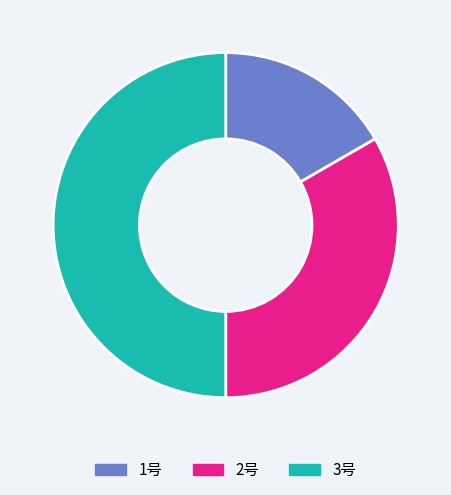

What is the ratio of the value at 2号 to the value at 3号?

0.7